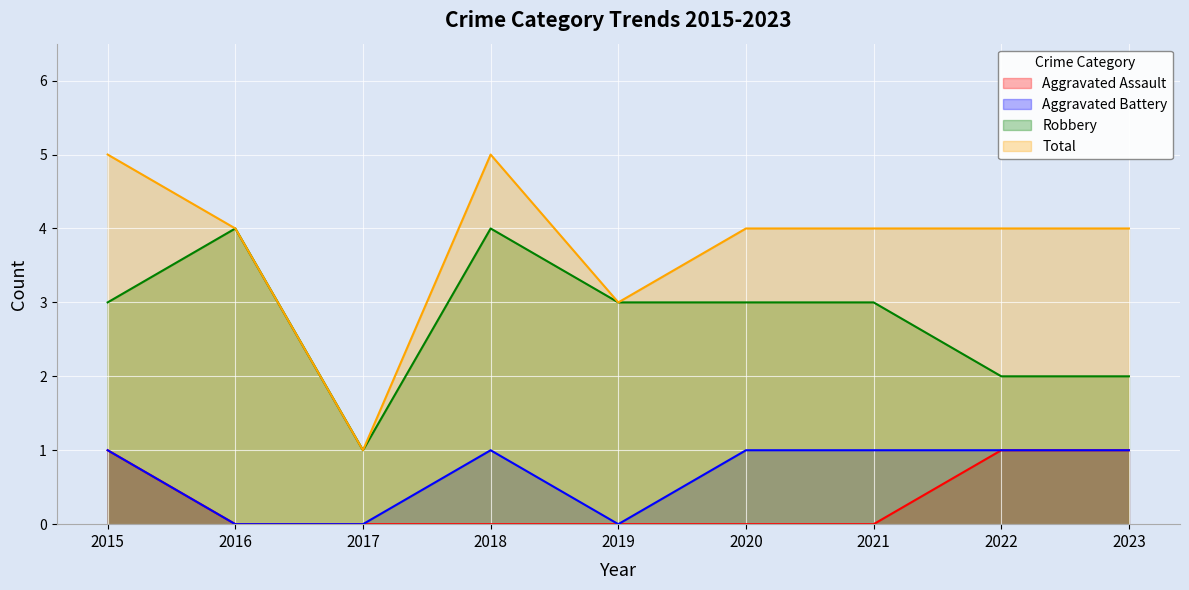

At which label does Total first exceed 4?

2015